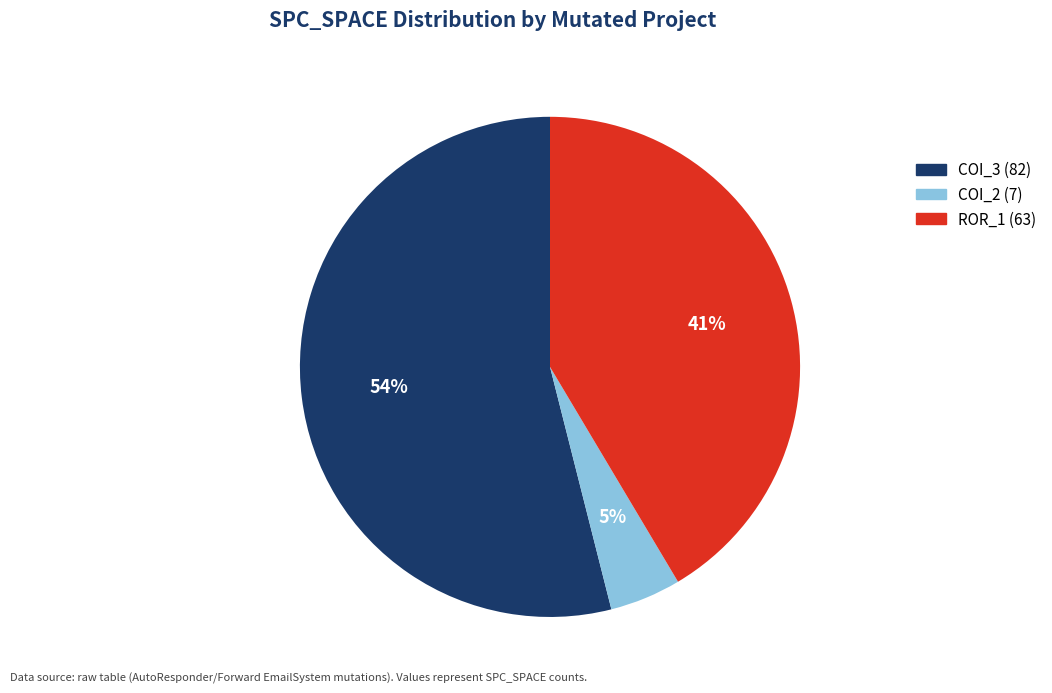

Is there a majority slice in this chart?

Yes